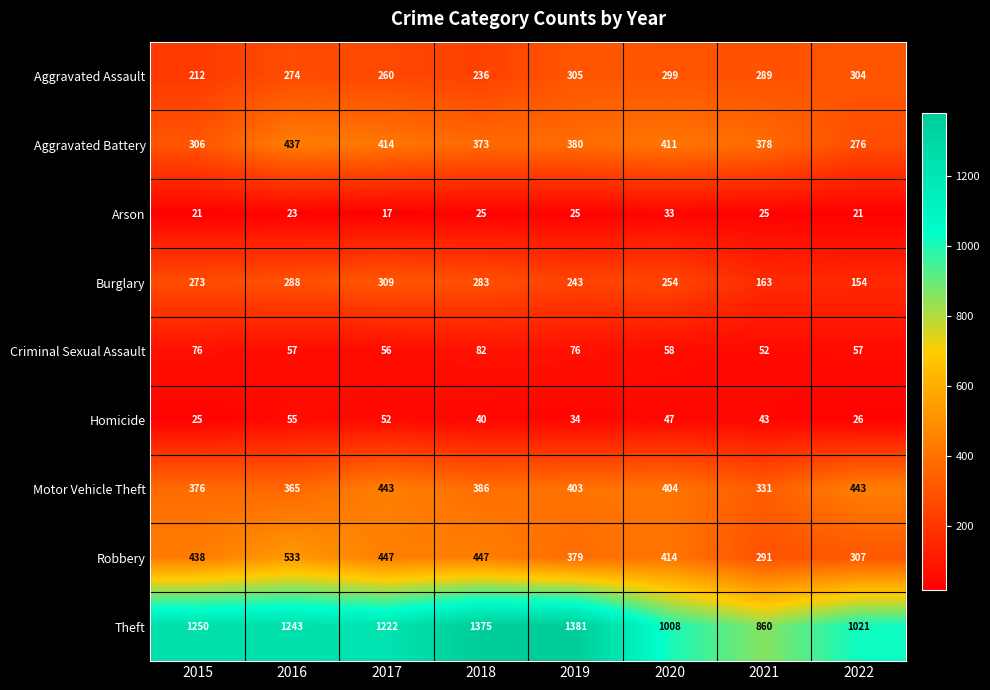

Rank the series by their maximum value, from lowest to highest.

Arson, Homicide, Criminal Sexual Assault, Aggravated Assault, Burglary, Aggravated Battery, Motor Vehicle Theft, Robbery, Theft